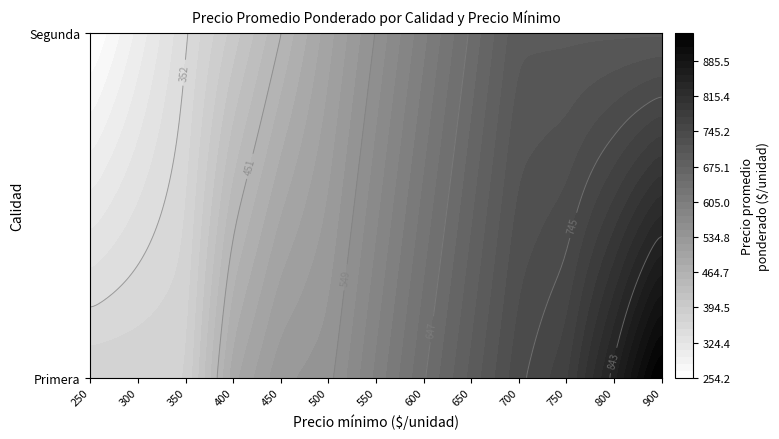

How many positive values does the Segunda series have?

7